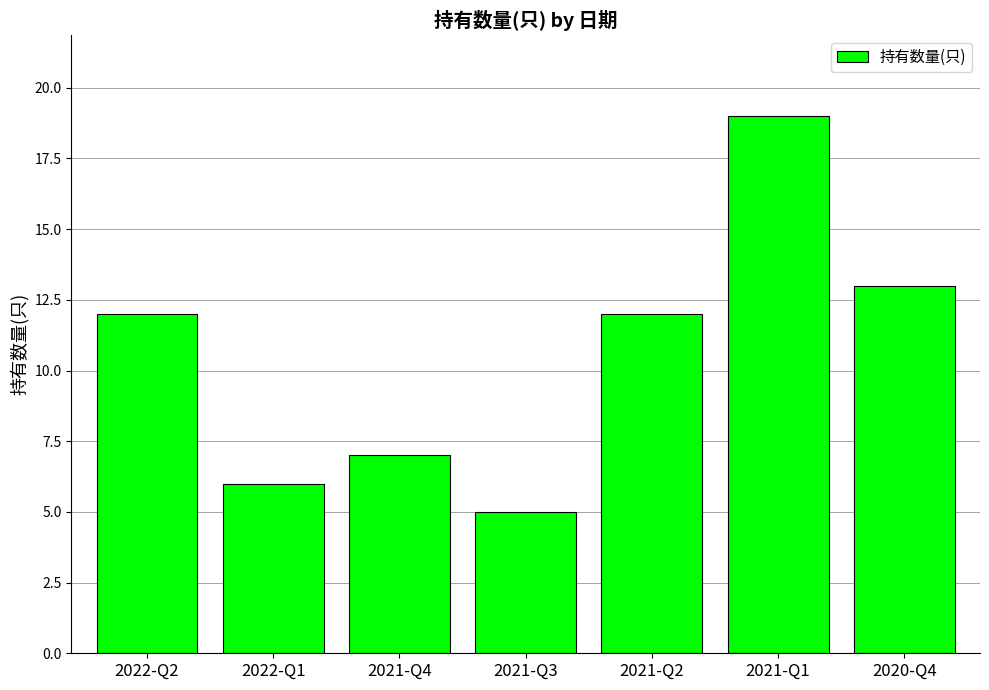

What is the sum of the values at 2022-Q2 and 2021-Q4?

19